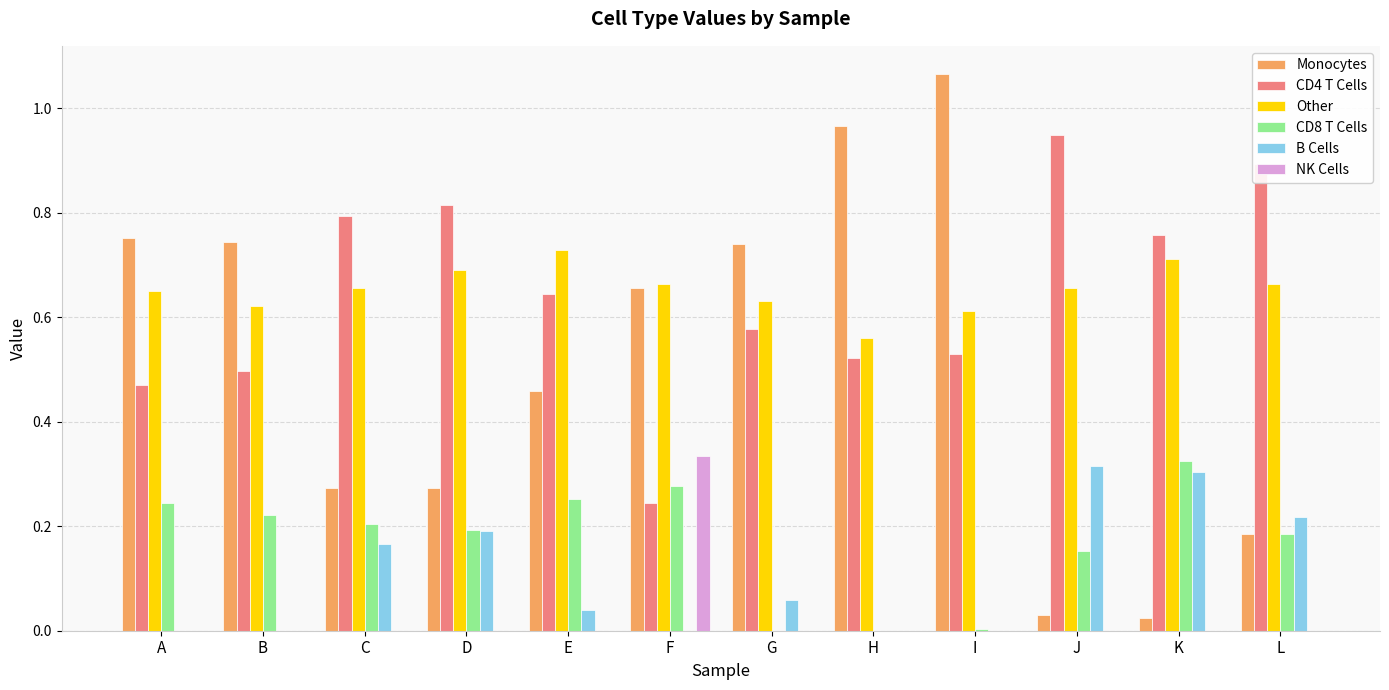

Between B and J, which series saw the biggest shift?

Monocytes